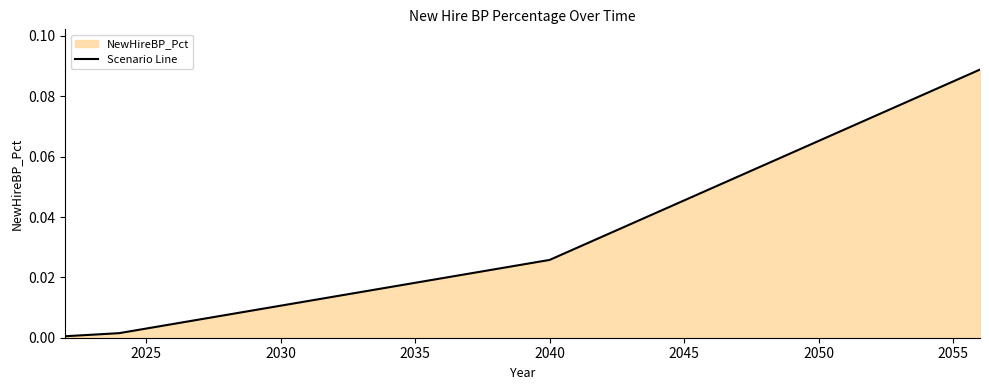

What is the greatest value displayed?

0.1